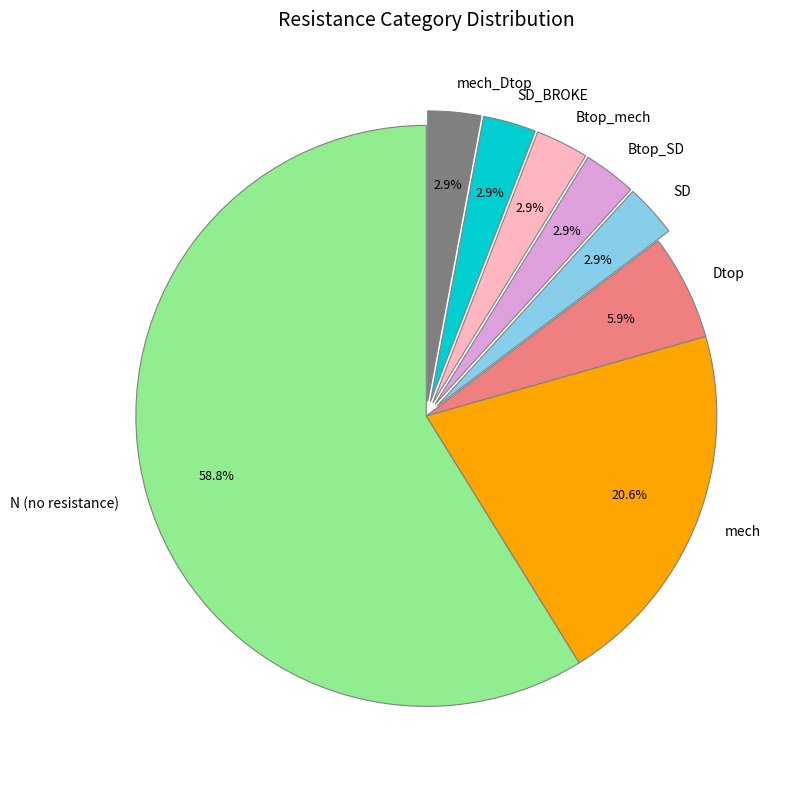

What is the largest slice in the pie chart?

N (no resistance)